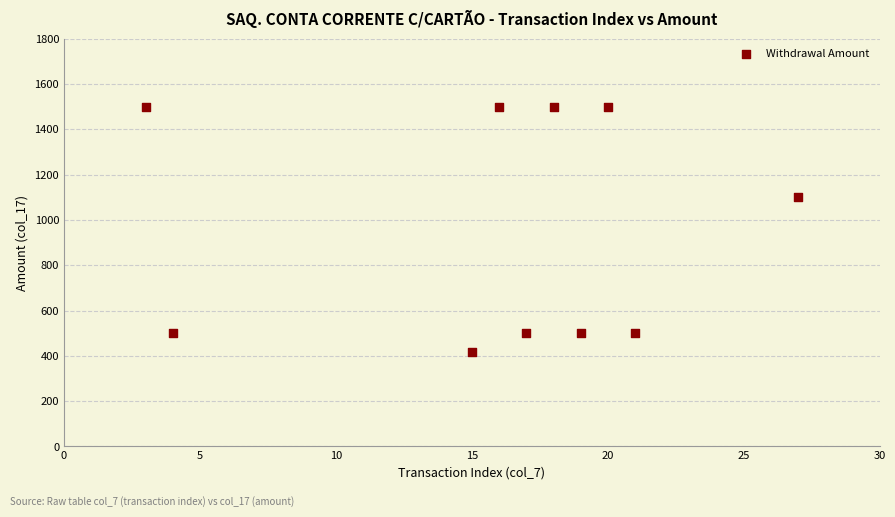

What Y value in the scatter plot is closest to 957?

1100